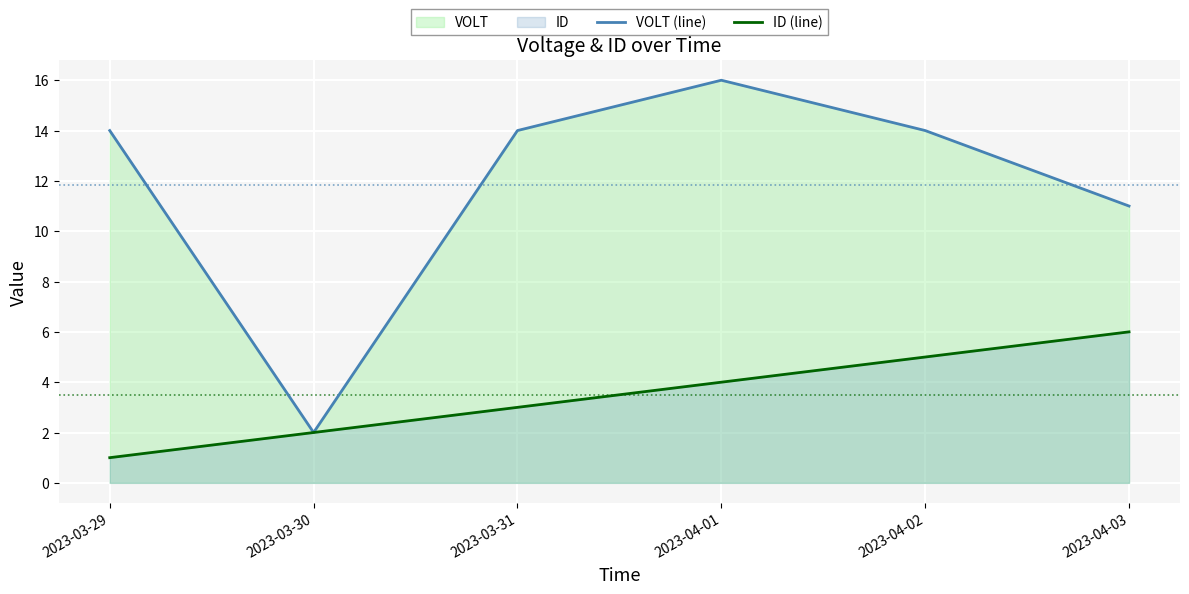

At which label does ID (line) reach its peak?

2023-04-03